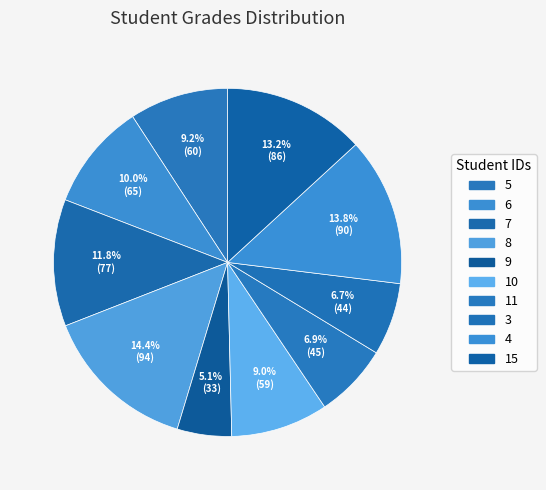

Count the number of slices in the pie.

10